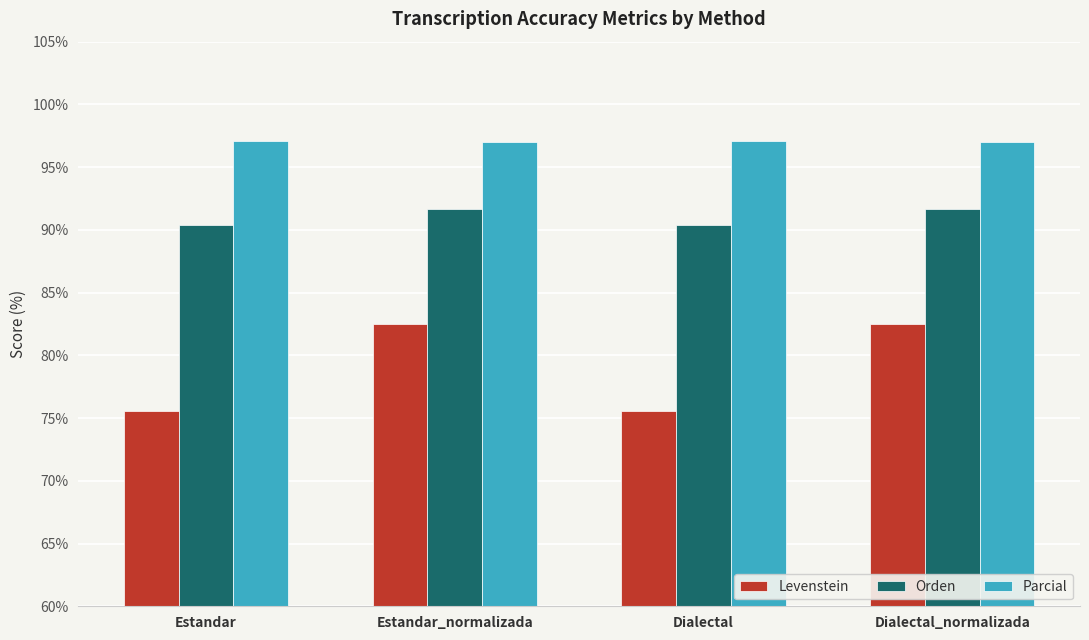

At Dialectal, list the series in order from smallest to largest.

Levenstein, Orden, Parcial